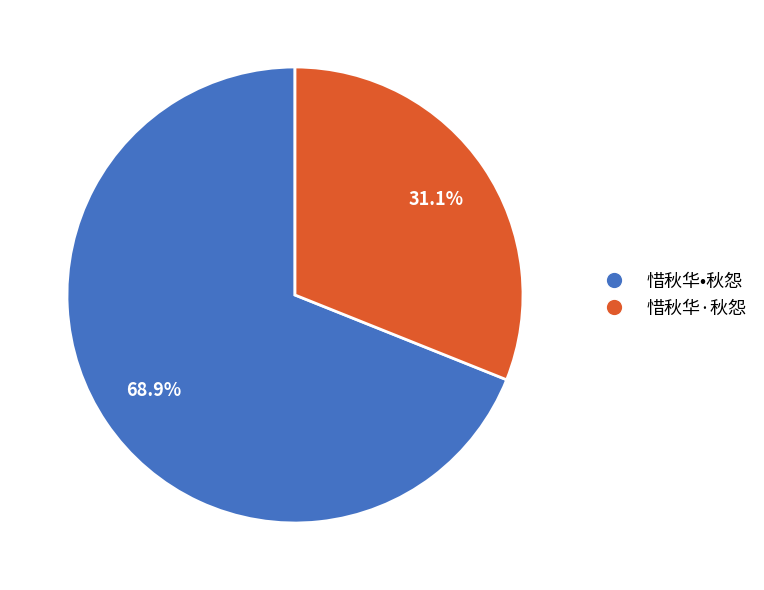

The 惜秋华·秋怨 slice represents 31% of the pie. True or false?

True